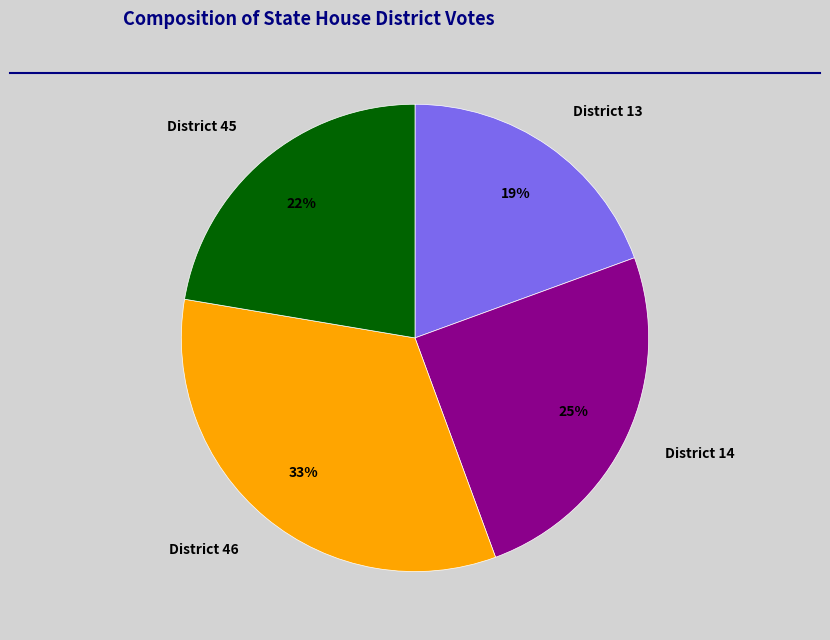

Which slice is the smallest?

District 13